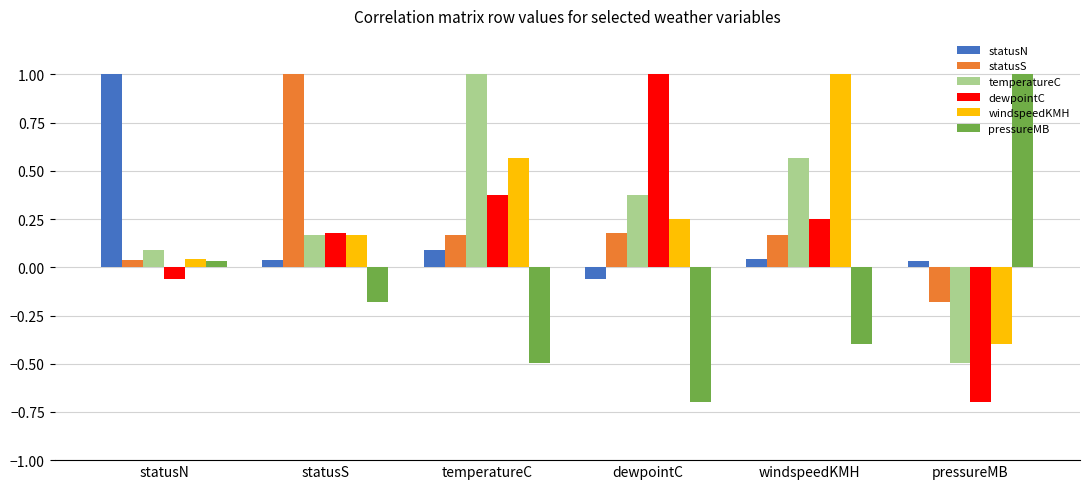

Rank the series at dewpointC from lowest to highest value.

pressureMB, statusN, statusS, windspeedKMH, temperatureC, dewpointC